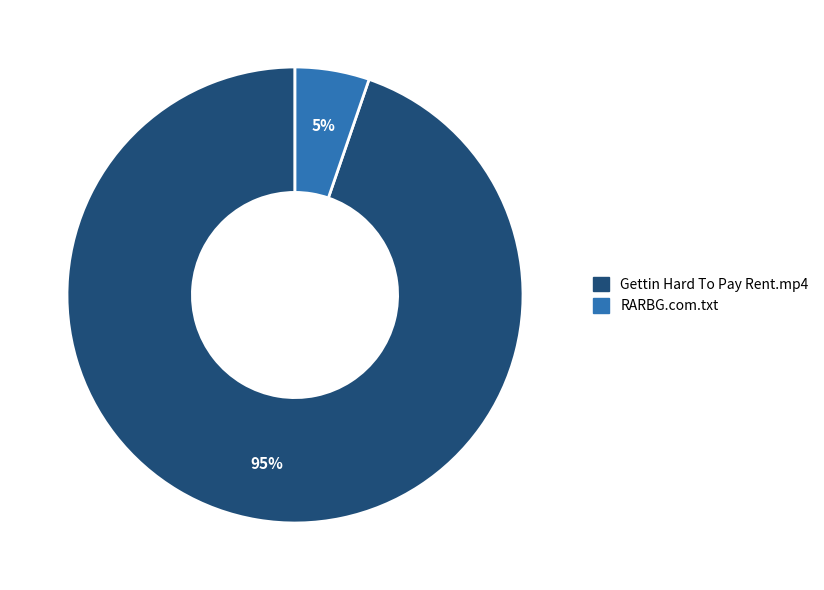

Approximately how many times larger is the value at RARBG.com.txt compared to Gettin Hard To Pay Rent.mp4?

0.1